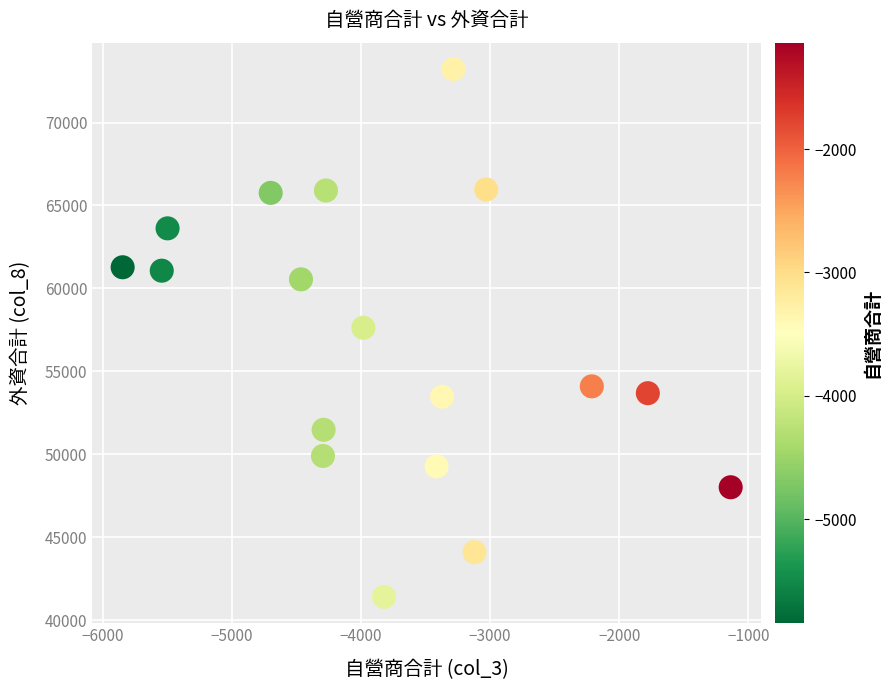

What is the range of X values (max minus min)?

4707.8